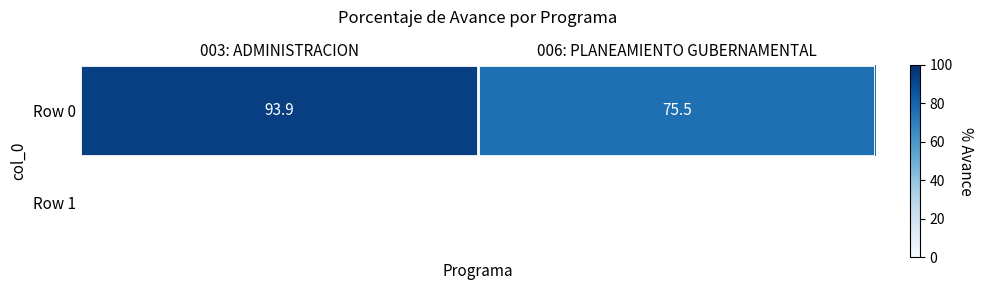

What is the minimum value shown in the chart?

75.5